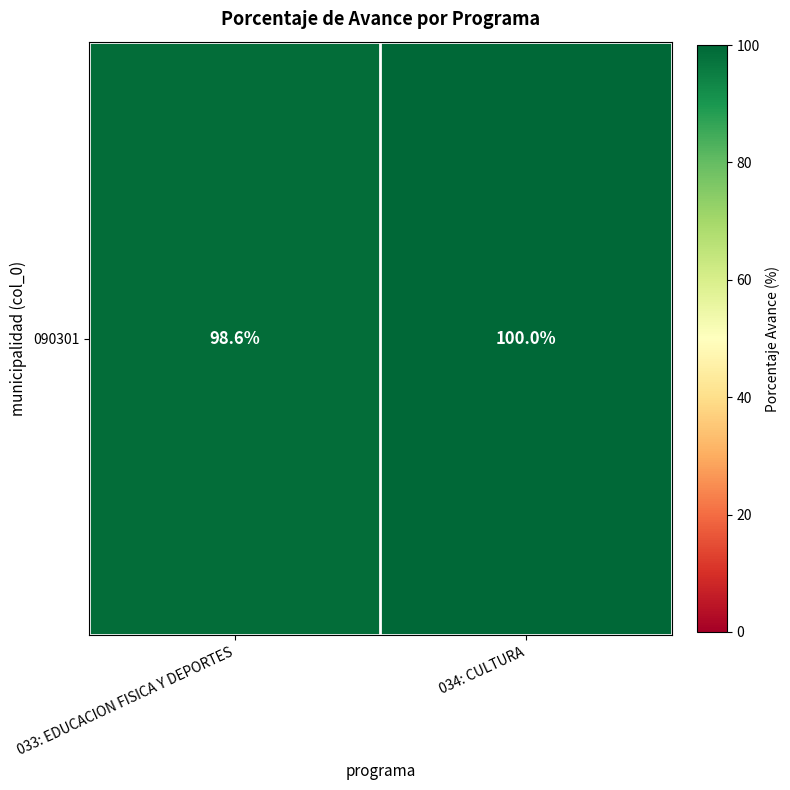

The value at 034: CULTURA is 68.4. True or false?

False